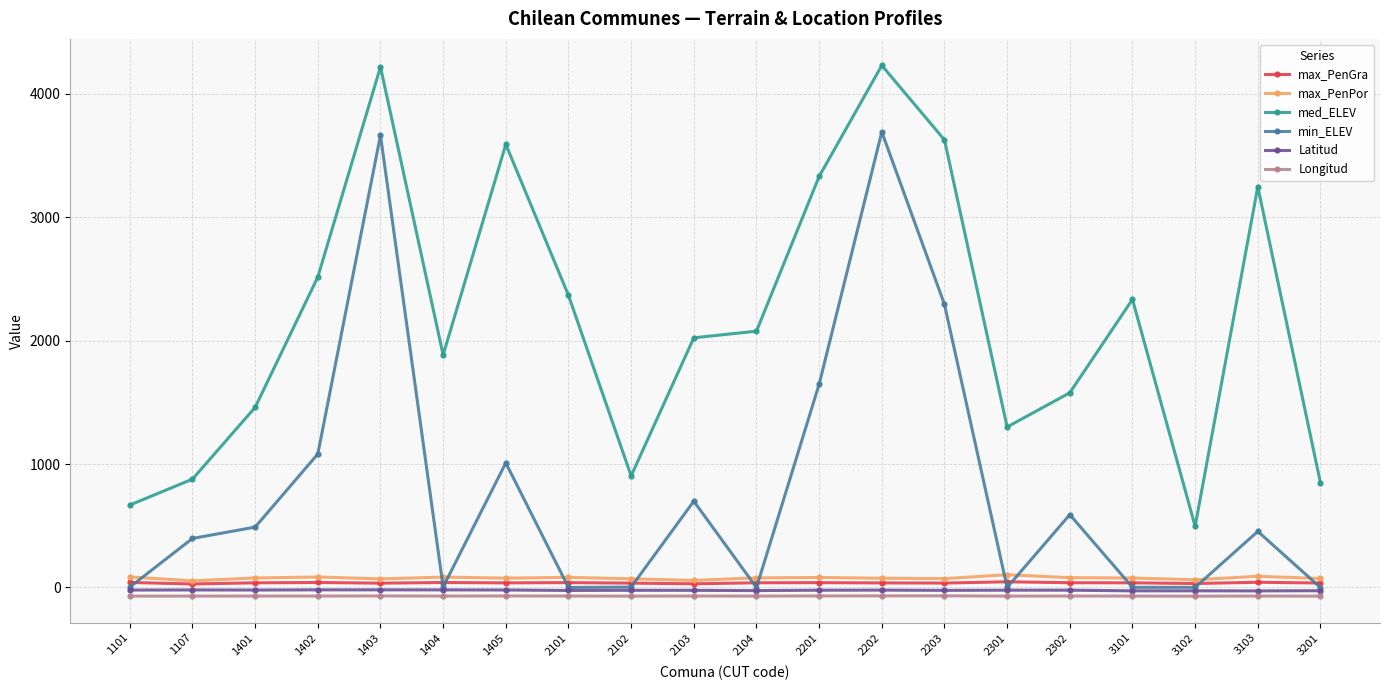

What is the difference between the maximum and minimum values in the min_ELEV series?

3691.0